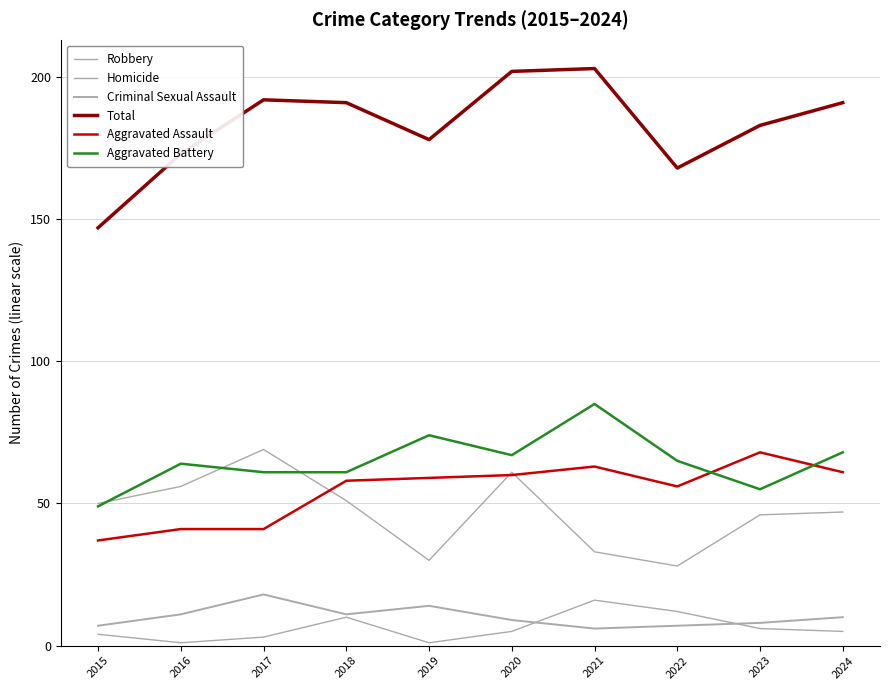

At which category is the sum across all series the highest?

2021